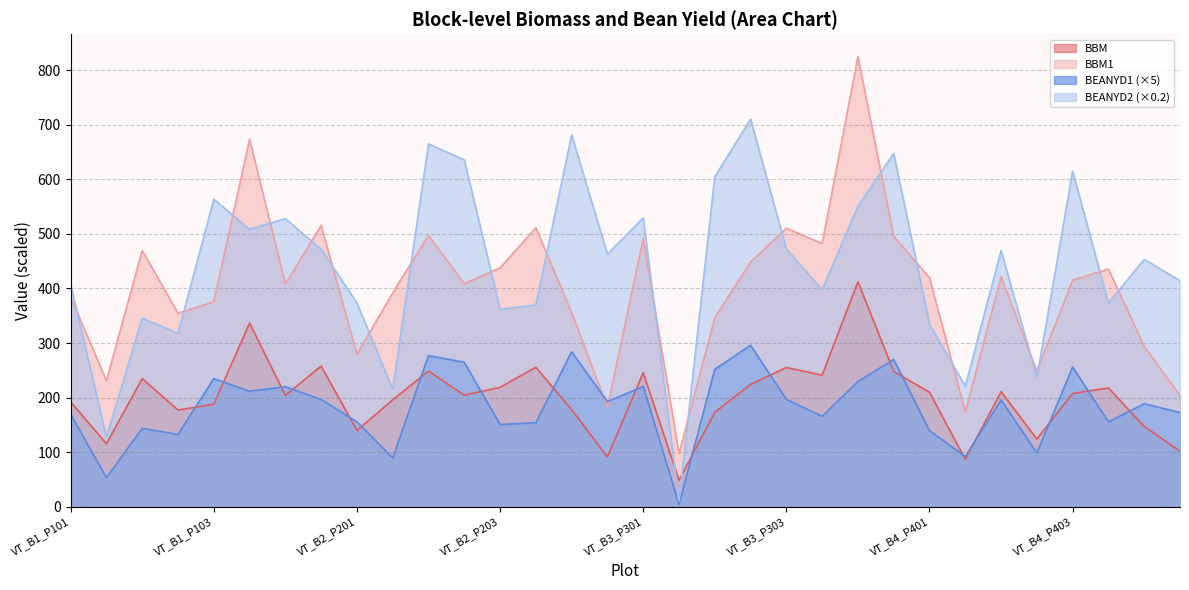

Where does the BEANYD2 series first go above 462?

VT_B1_P103